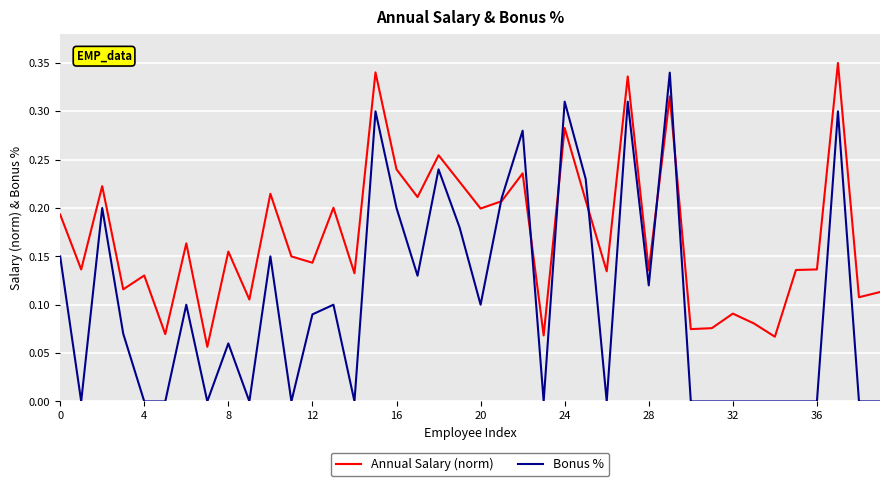

Which series has the largest total across all categories?

Annual Salary (norm)